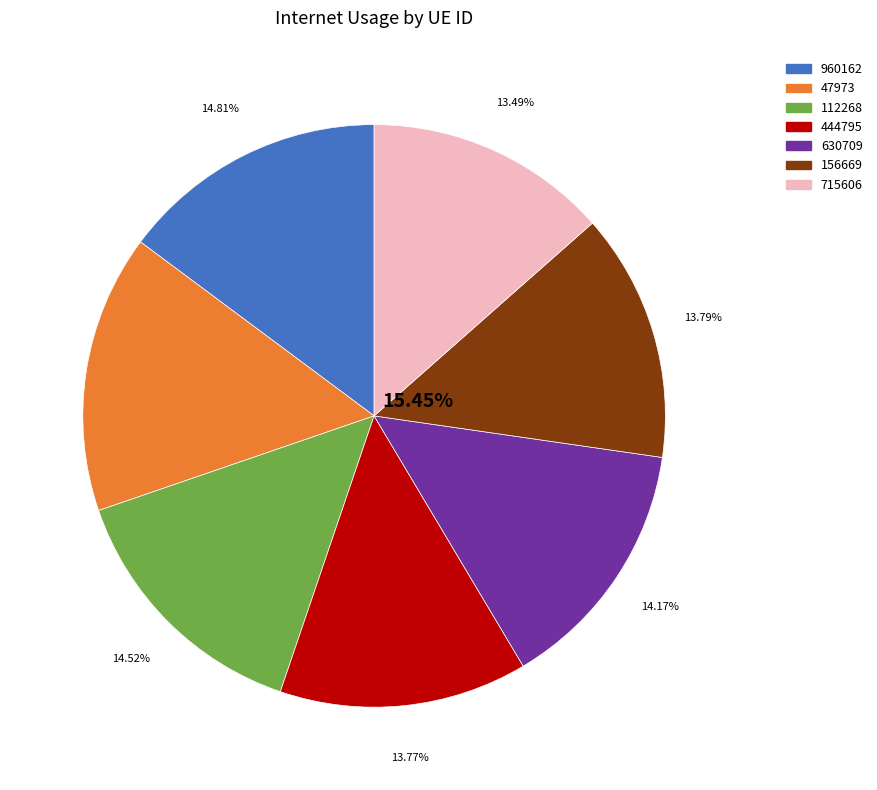

How many slices are in this pie chart?

7